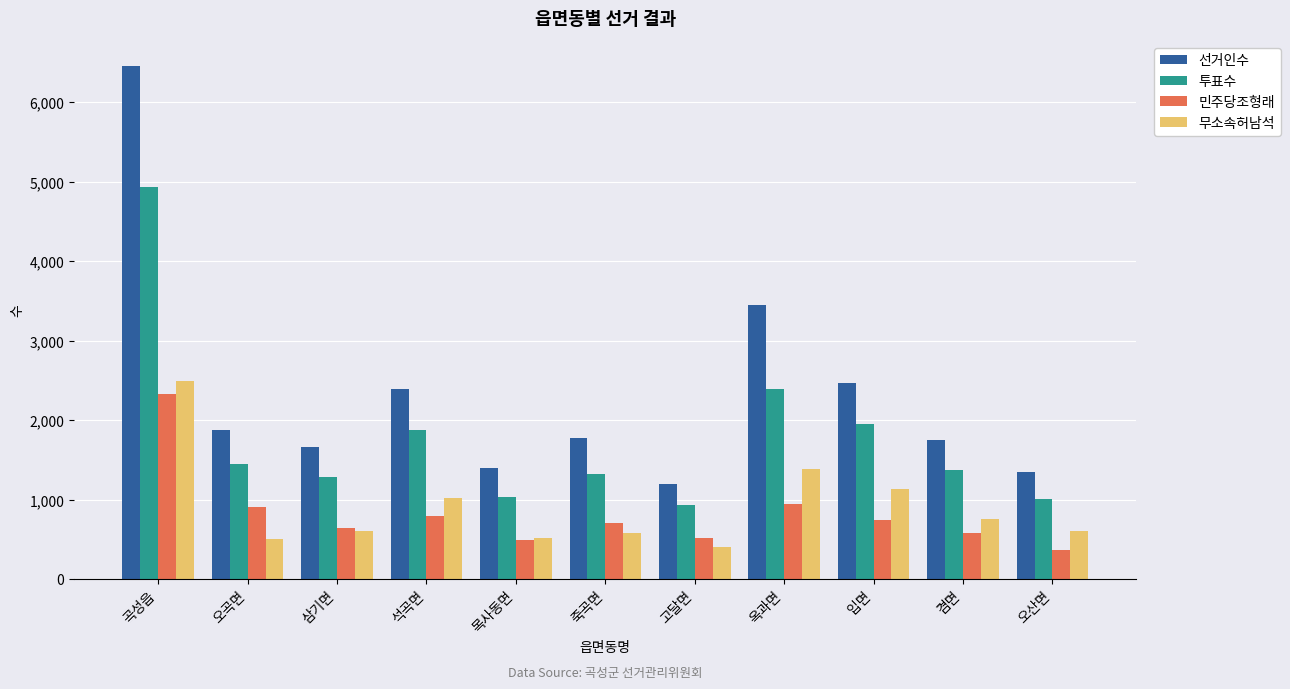

What is the highest value of the 무소속허남석 series?

2489